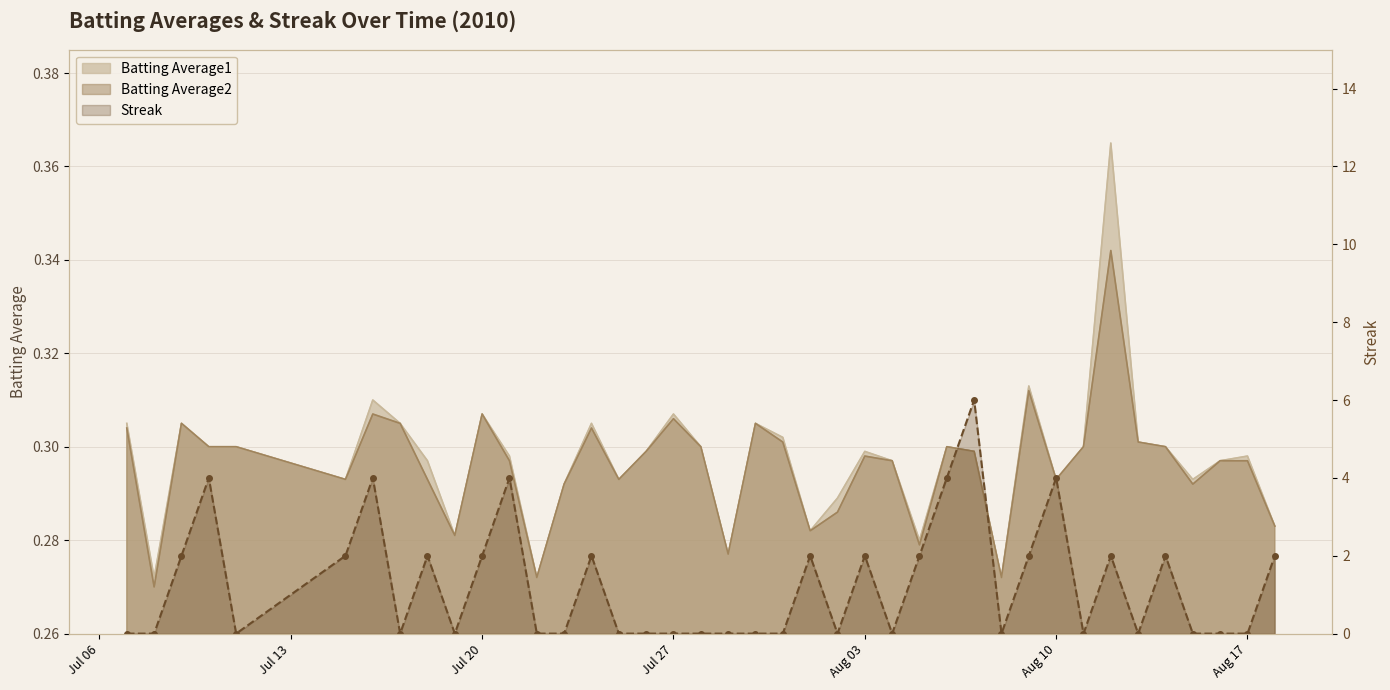

What is the difference between the maximum and minimum values?

6